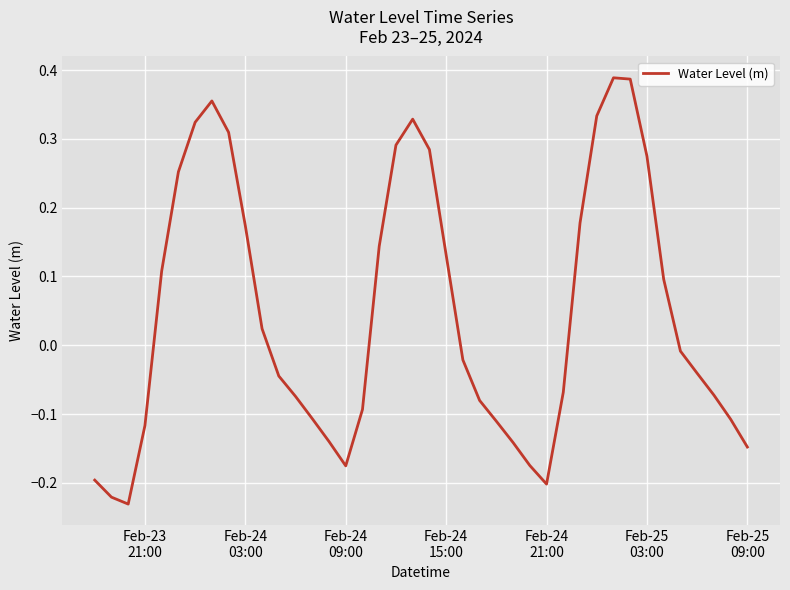

True or false: there are more than 0 points higher than both neighbors.

True